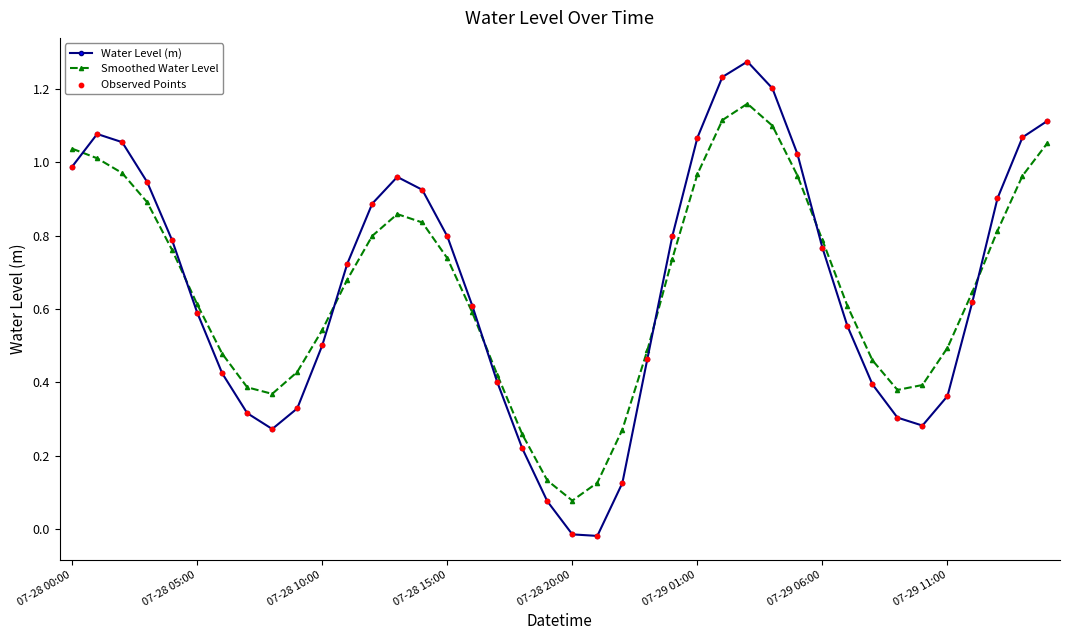

At how many categories does at least one series exceed 0?

40